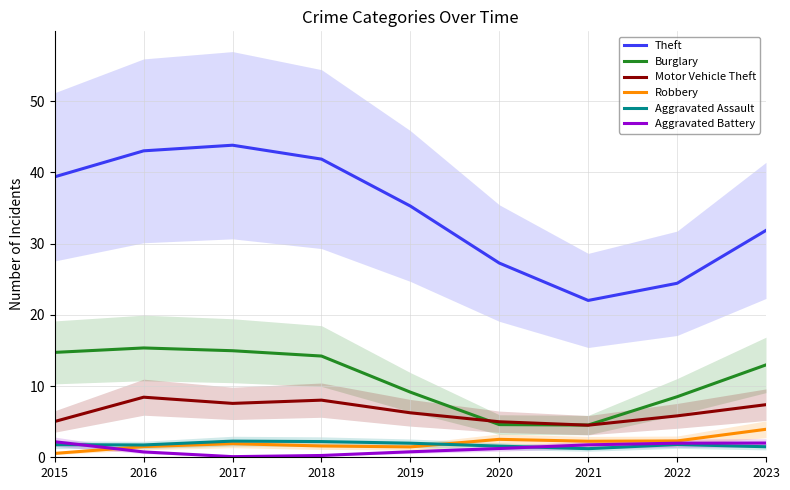

True or false: Motor Vehicle Theft and Theft intersect in this chart.

False